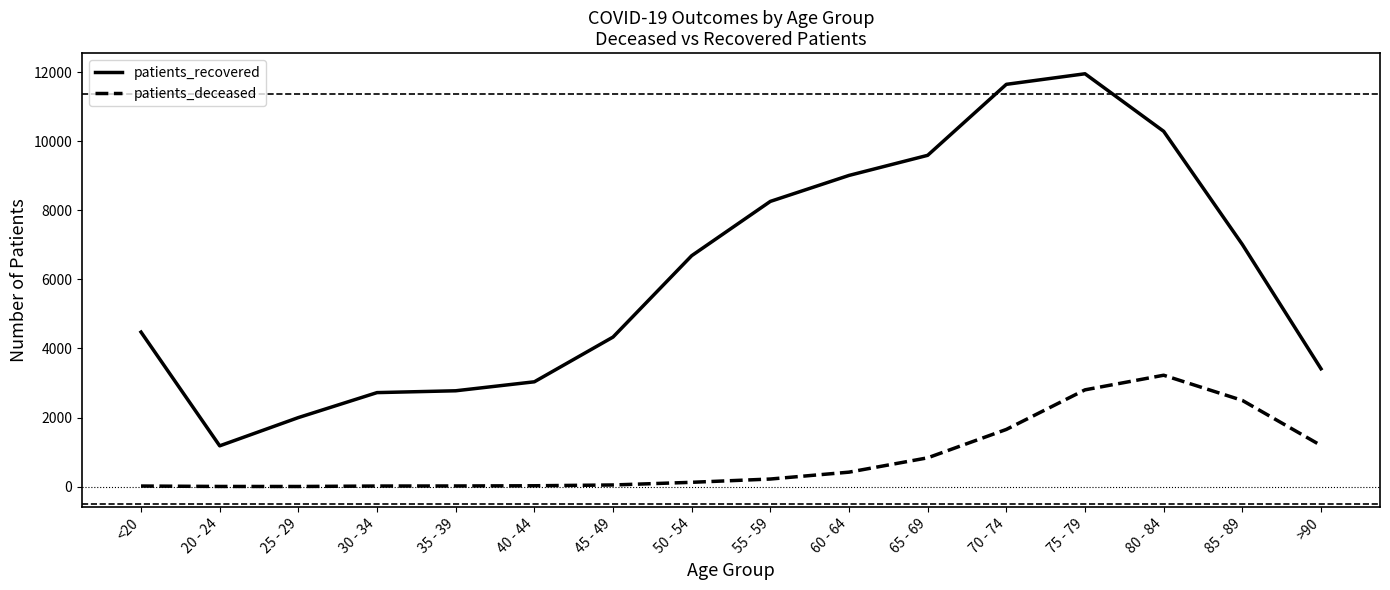

True or false: patients_recovered and patients_deceased intersect in this chart.

False